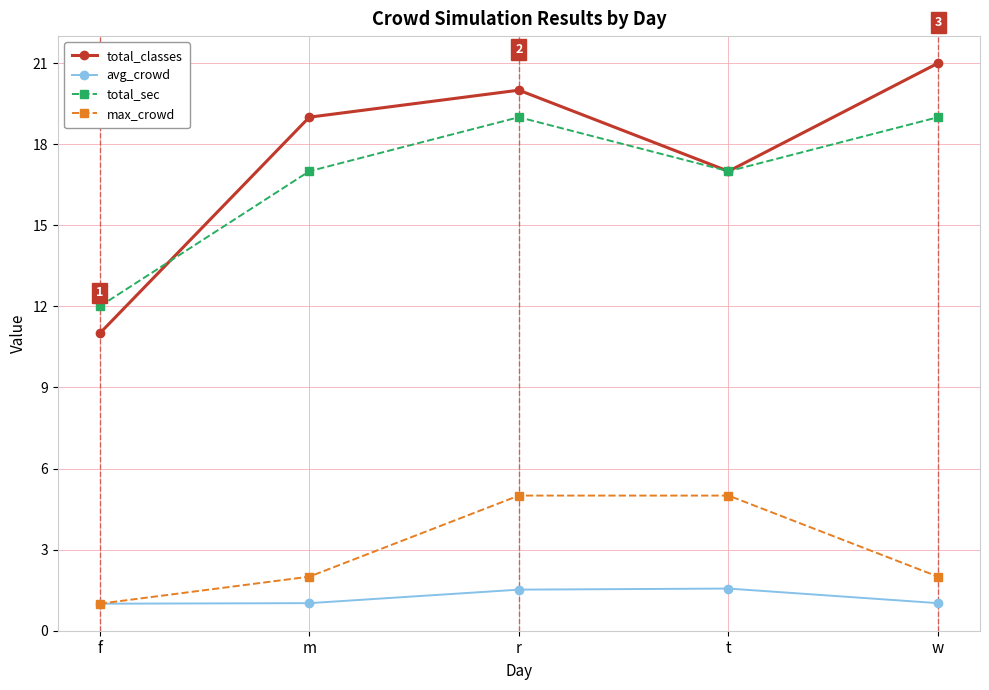

What is the sum of all avg_crowd values?

6.1